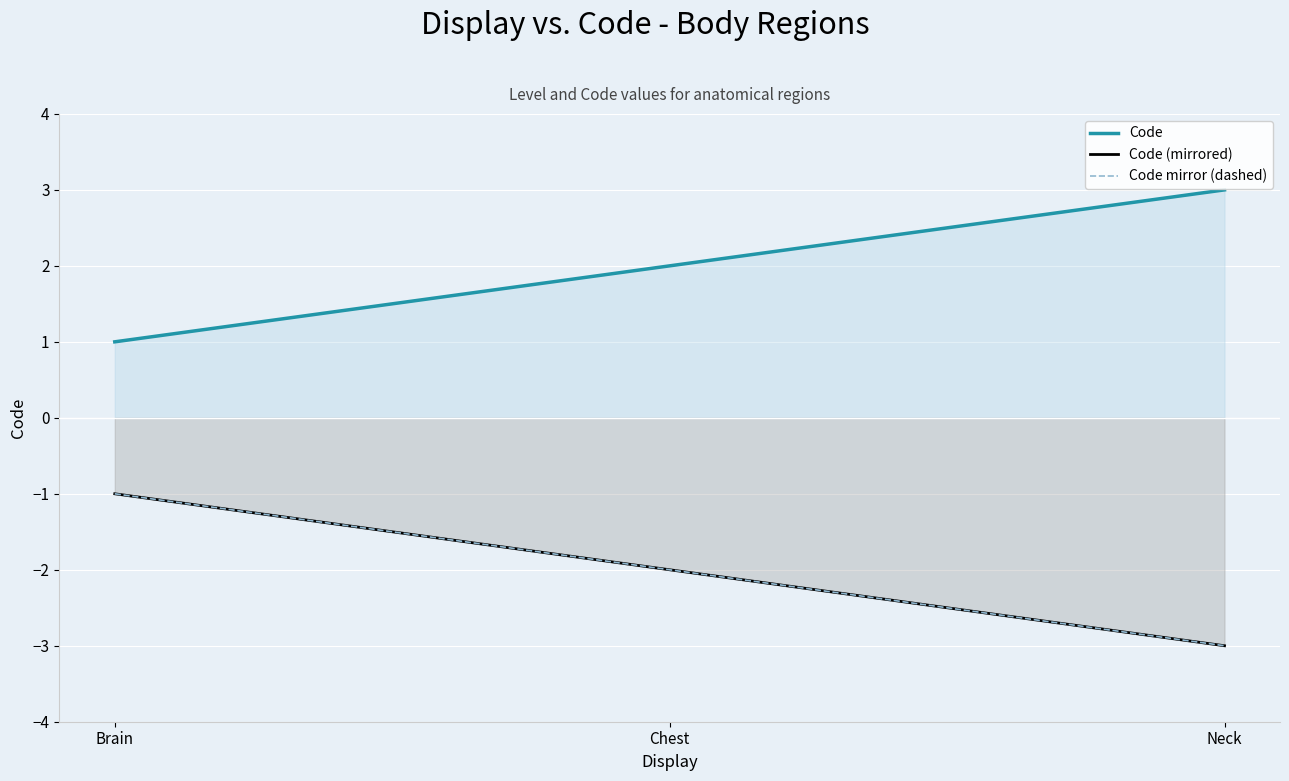

Reading left to right, list all the values displayed in this chart.

Code: Brain=1	Chest=2	Neck=3
Code (mirrored): Brain=-1	Chest=-2	Neck=-3
Code mirror (dashed): Brain=-1	Chest=-2	Neck=-3